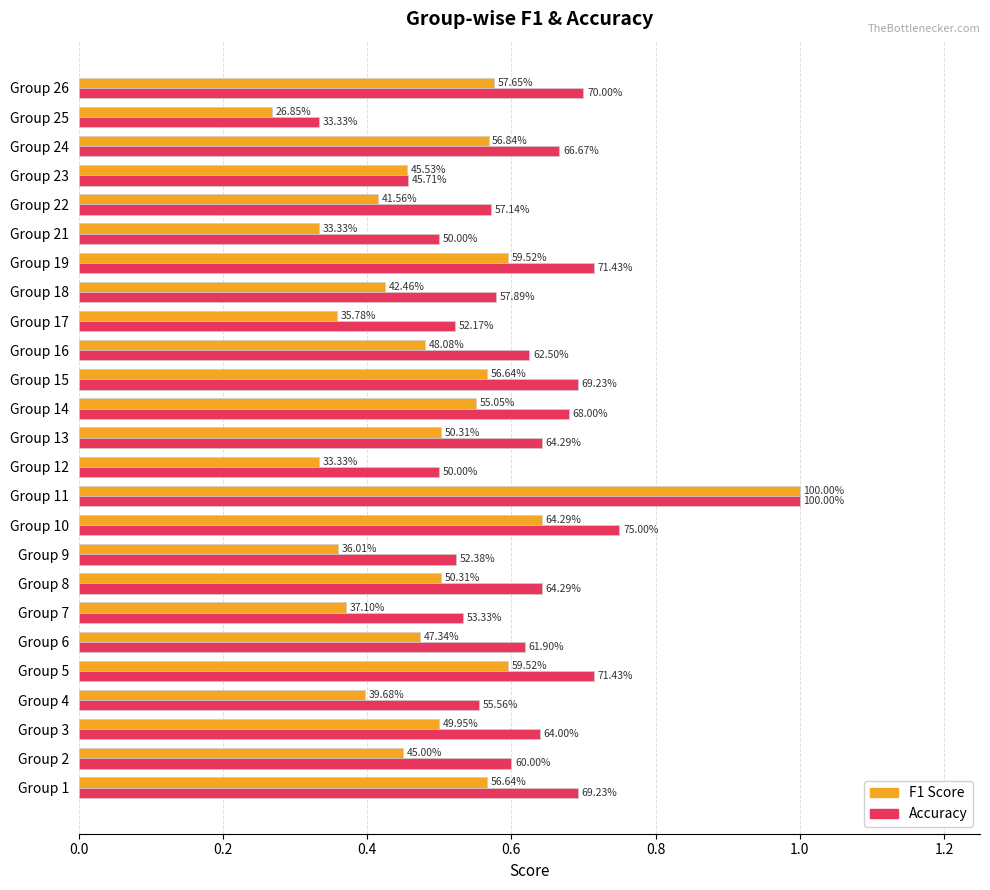

Reading left to right, list all the values displayed in this chart.

f1: 0.6	0.5	0.5	0.4	0.6	0.5	0.4	0.5	0.4	0.6	1.0	0.3	0.5	0.6	0.6	0.5	0.4	0.4	0.6	0.3	0.4	0.5	0.6	0.3	0.6
accuracy: 0.7	0.6	0.6	0.6	0.7	0.6	0.5	0.6	0.5	0.8	1.0	0.5	0.6	0.7	0.7	0.6	0.5	0.6	0.7	0.5	0.6	0.5	0.7	0.3	0.7